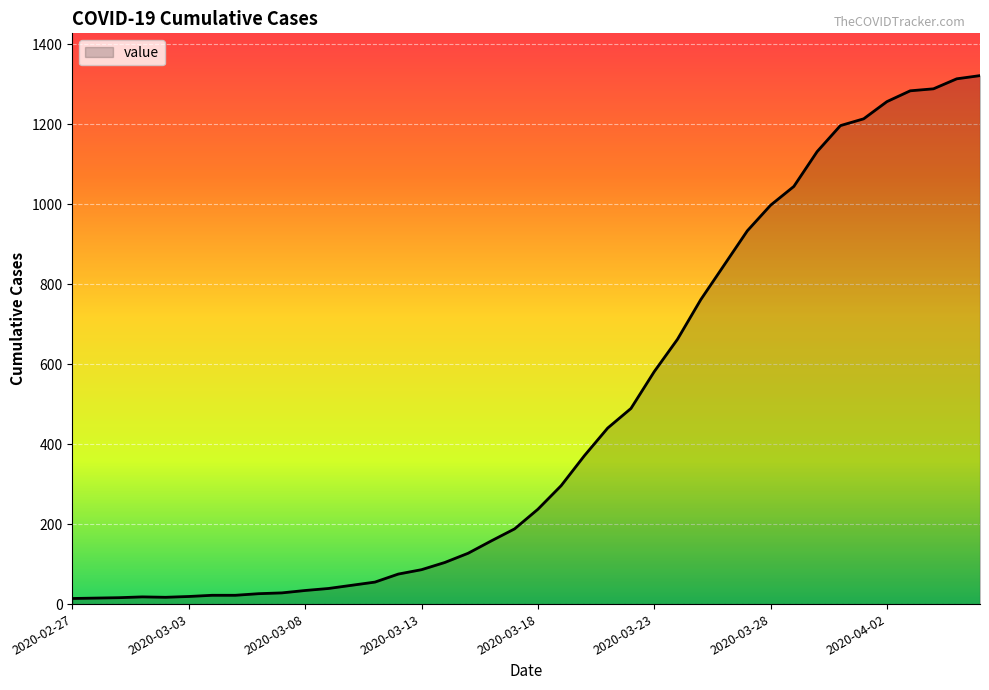

What is the maximum value shown in the chart?

1321